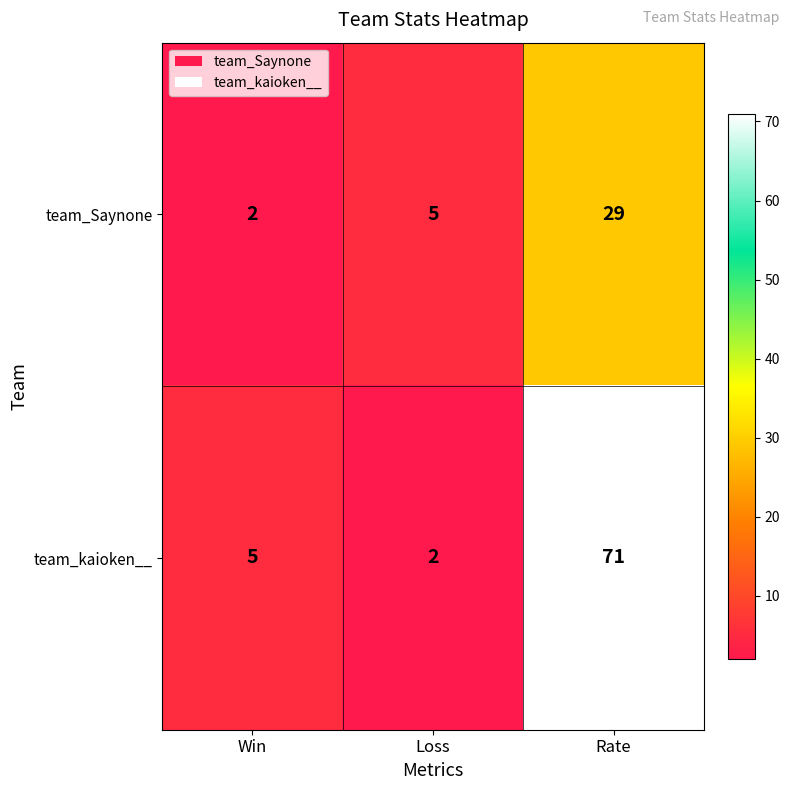

The value of team_Saynone at Rate is 29. True or false?

True